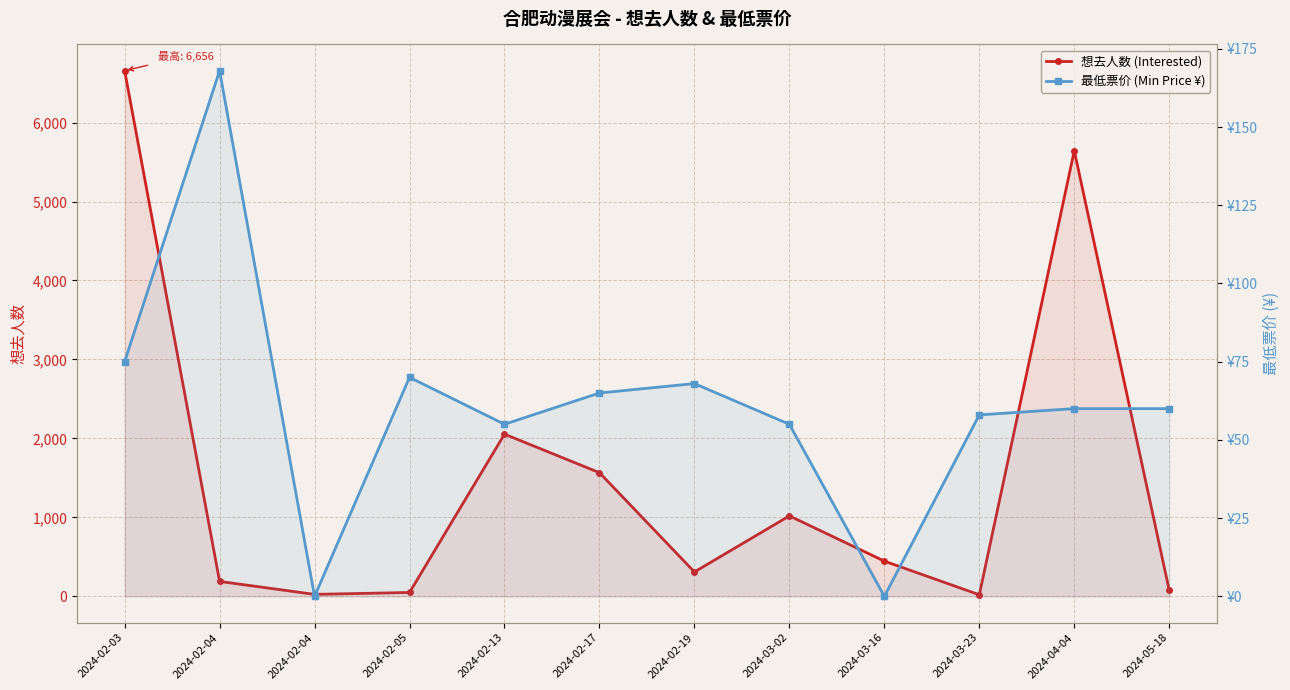

What is the sum of all 想去人数 (Interested) values?

18052